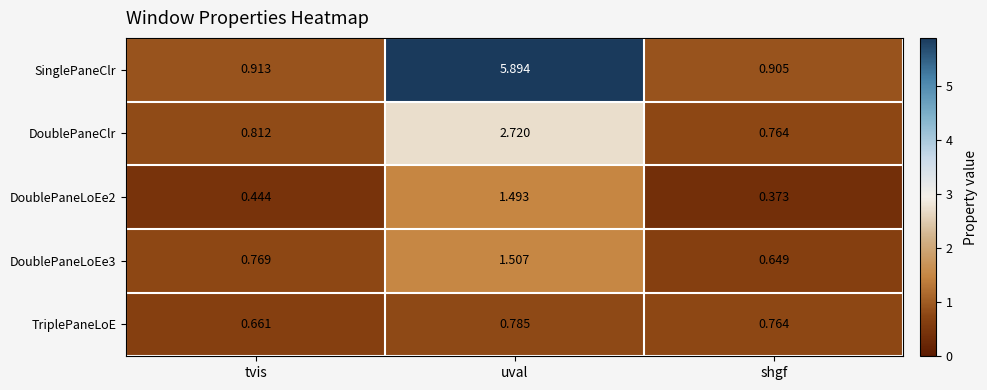

At which label does TriplePaneLoE reach its peak?

uval